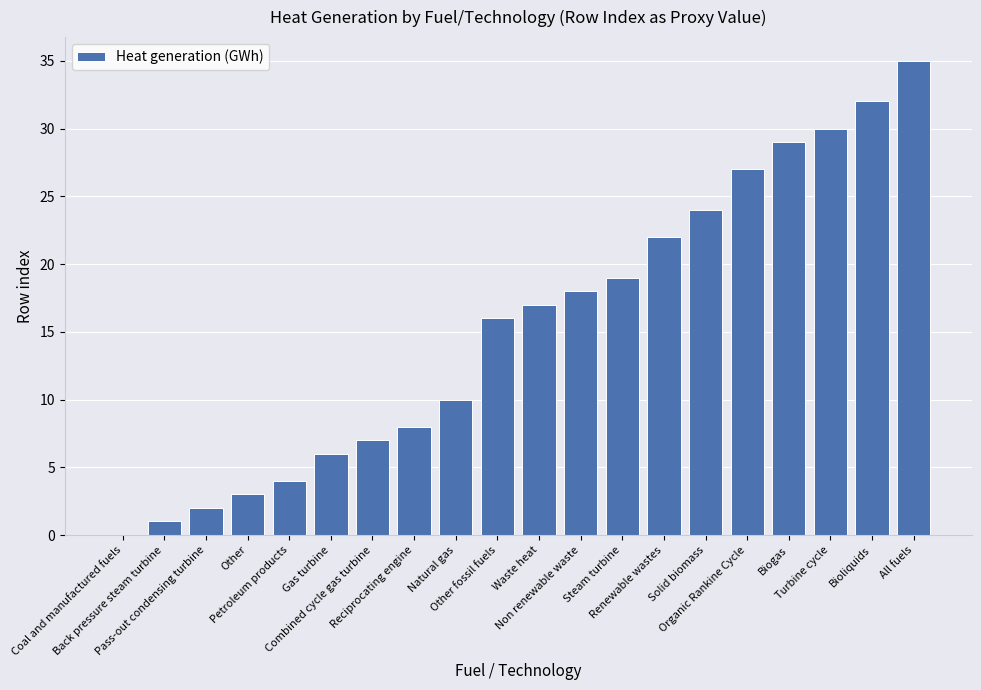

Is it true that the value at Solid biomass is 24?

True